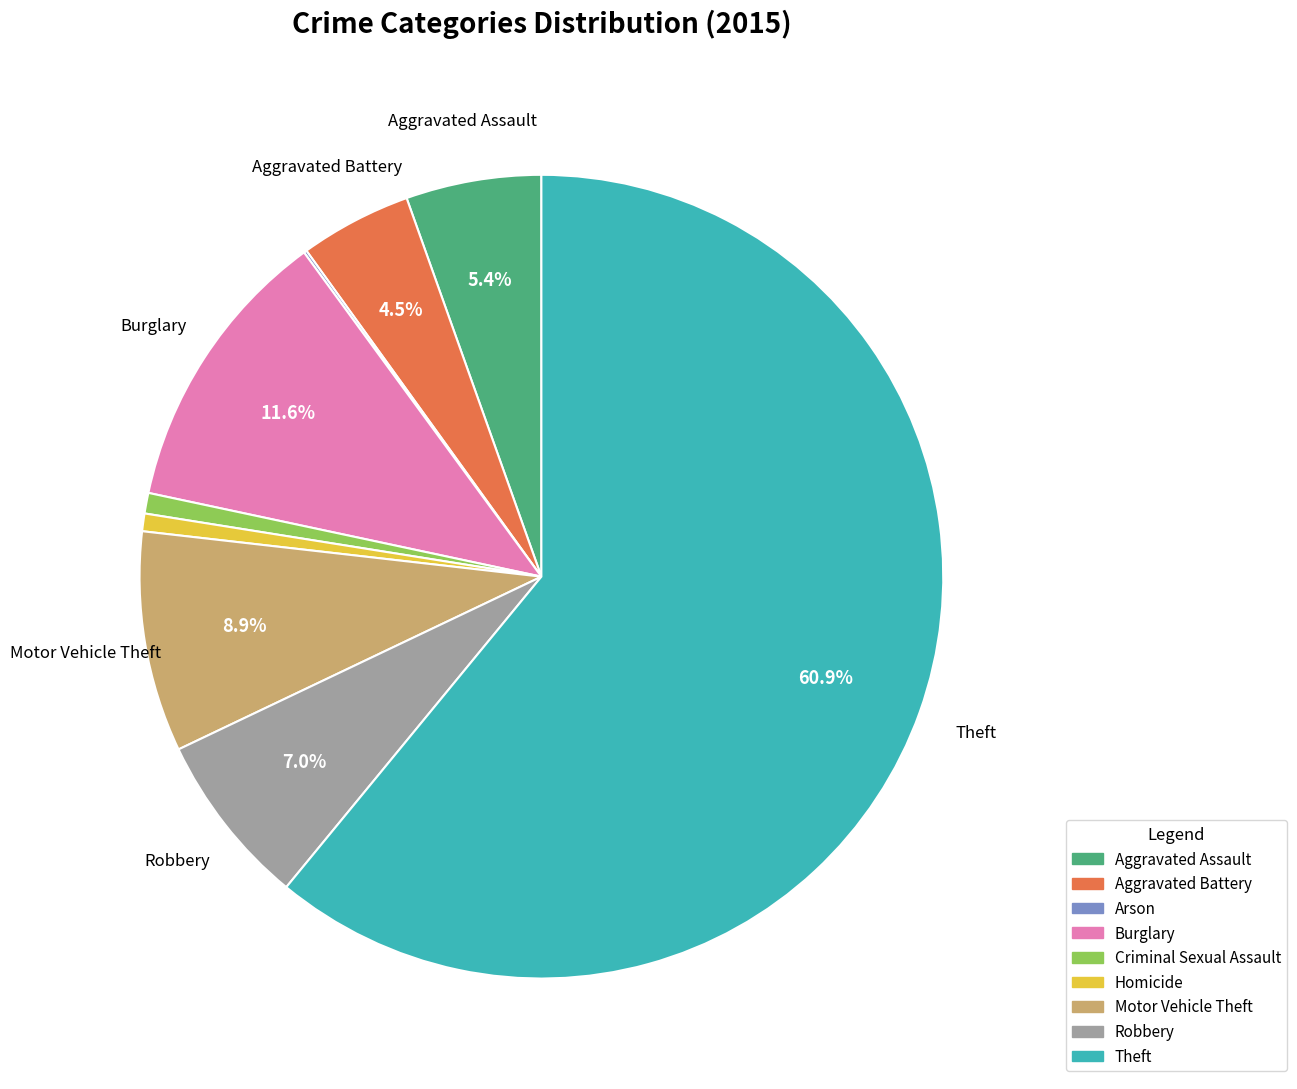

Which category accounts for the majority?

Theft